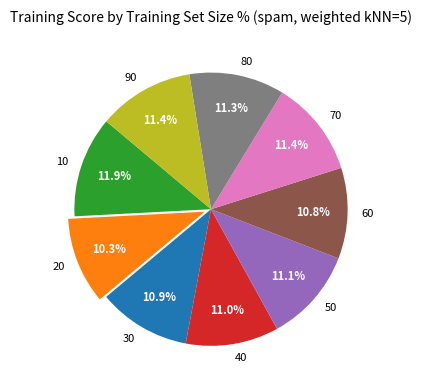

Between 20 and 40, which is larger?

40